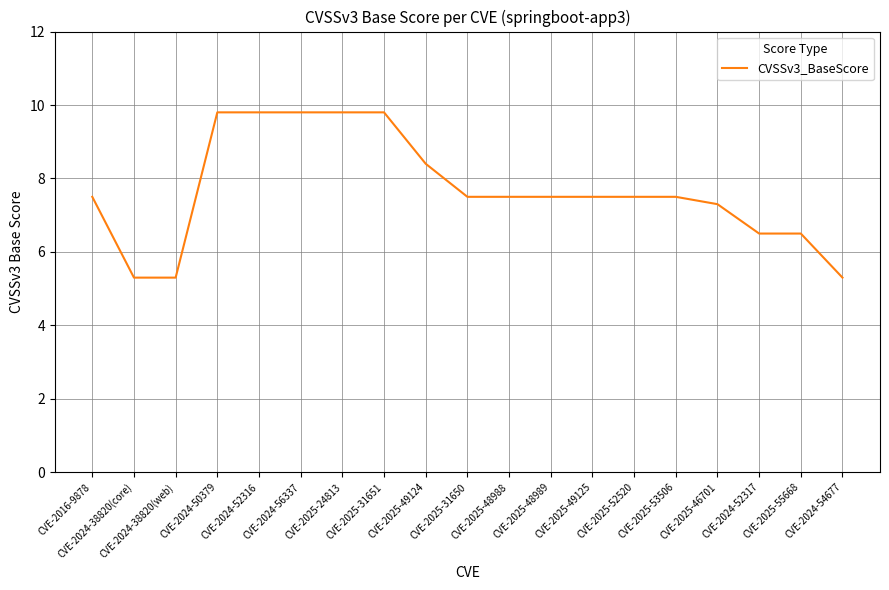

Does the chart display data point markers on the line(s)?

No